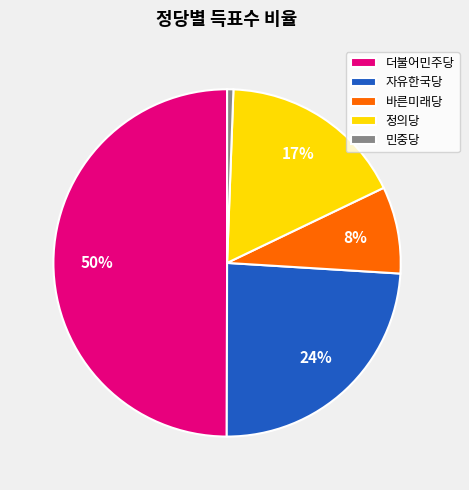

Does 정의당 account for over 50% of the chart?

No